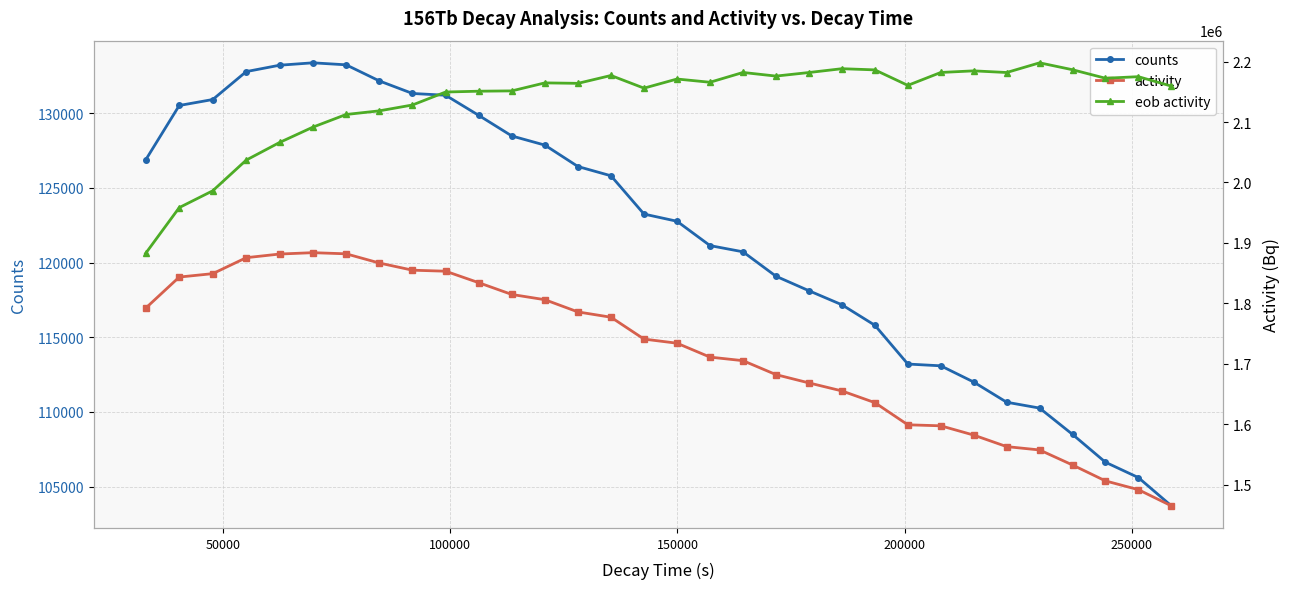

What is the maximum value for counts?

133363.6